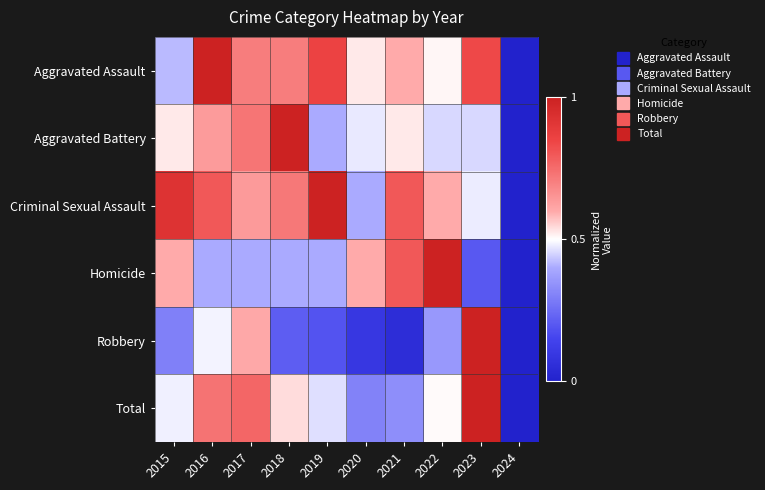

Reading left to right, what are all the values shown in this chart?

Aggravated Assault: 2015=0.4	2016=1.0	2017=0.7	2018=0.7	2019=0.9	2020=0.5	2021=0.6	2022=0.5	2023=0.8	2024=0.0
Aggravated Battery: 2015=0.5	2016=0.6	2017=0.7	2018=1.0	2019=0.4	2020=0.5	2021=0.5	2022=0.5	2023=0.5	2024=0.0
Criminal Sexual Assault: 2015=0.9	2016=0.8	2017=0.6	2018=0.7	2019=1.0	2020=0.4	2021=0.8	2022=0.6	2023=0.5	2024=0.0
Homicide: 2015=0.6	2016=0.4	2017=0.4	2018=0.4	2019=0.4	2020=0.6	2021=0.8	2022=1.0	2023=0.2	2024=0.0
Robbery: 2015=0.3	2016=0.5	2017=0.6	2018=0.2	2019=0.2	2020=0.1	2021=0.1	2022=0.4	2023=1.0	2024=0.0
Total: 2015=0.5	2016=0.7	2017=0.8	2018=0.5	2019=0.5	2020=0.3	2021=0.3	2022=0.5	2023=1.0	2024=0.0